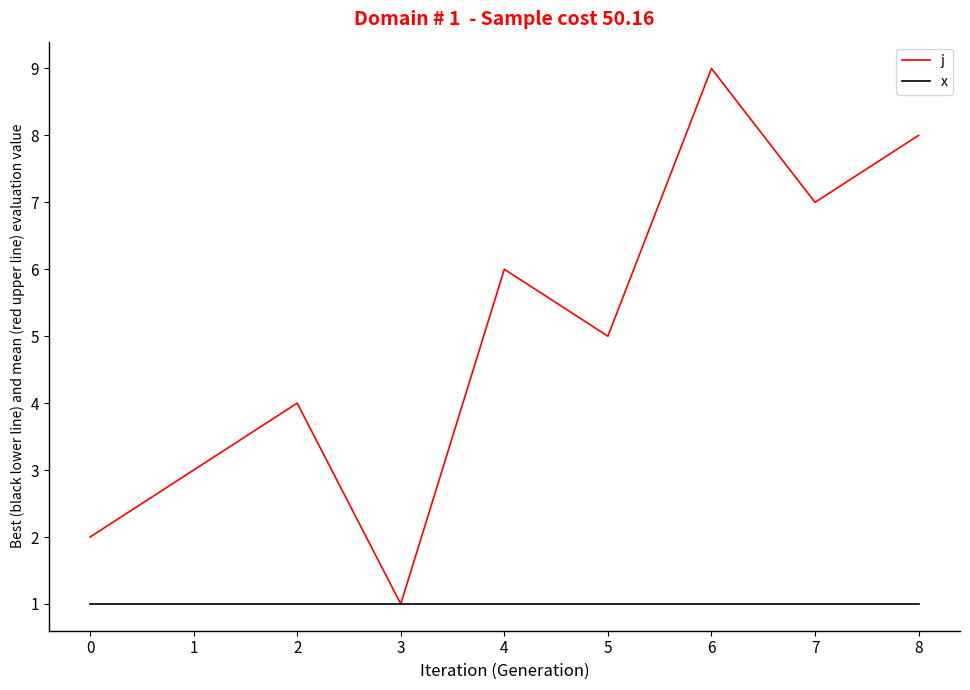

What is the average value of the j series?

5